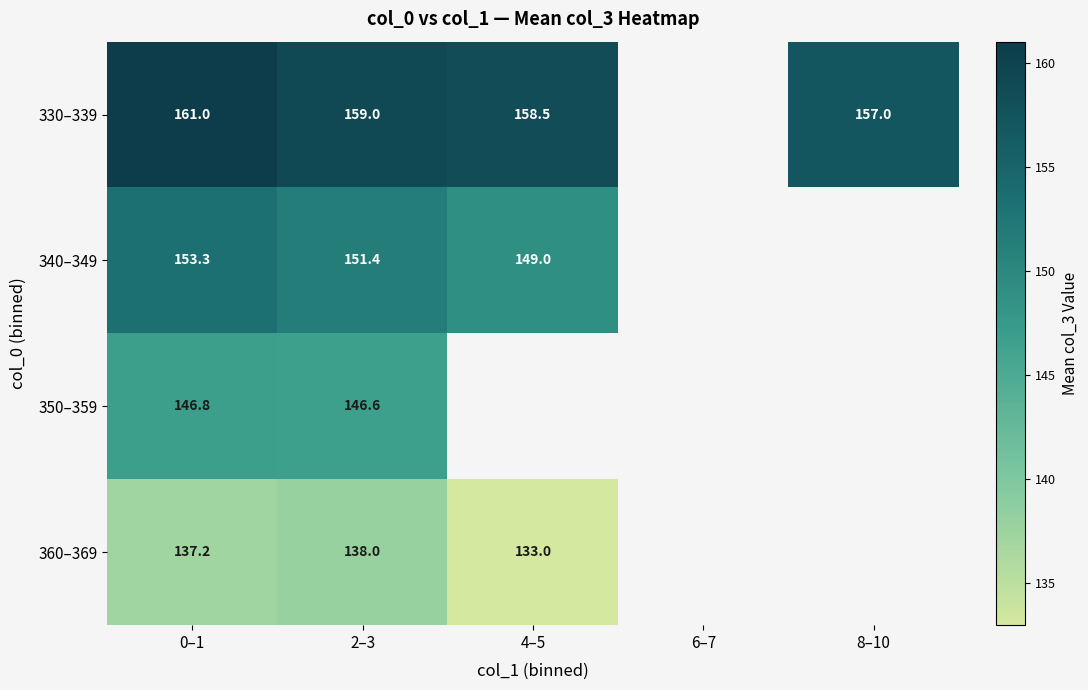

Is the value of 360–369 at 0–1 greater than the value of 330–339 at 4–5?

No